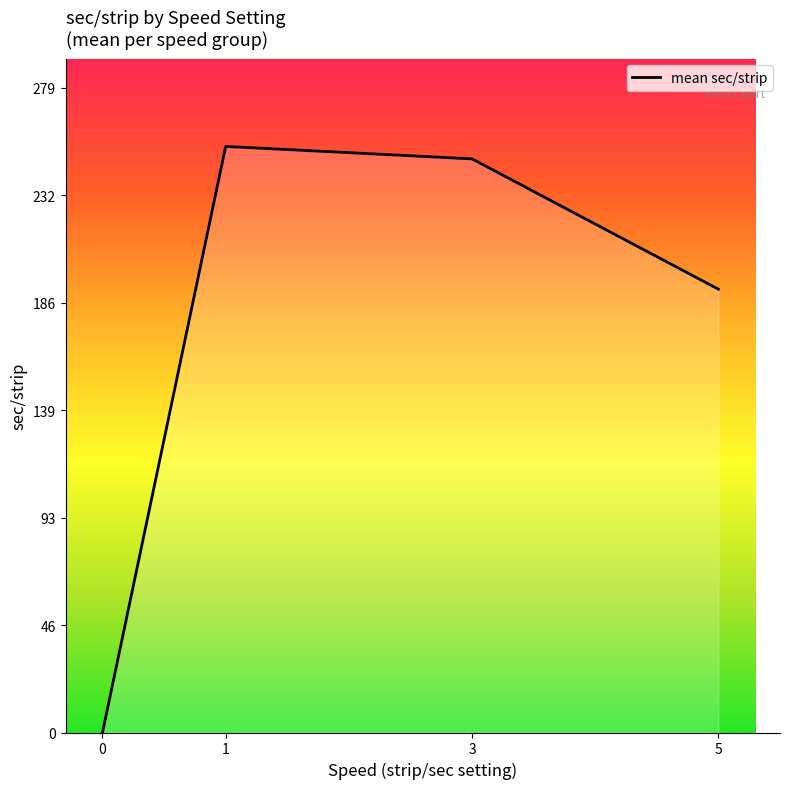

Count the number of categories in the chart.

4